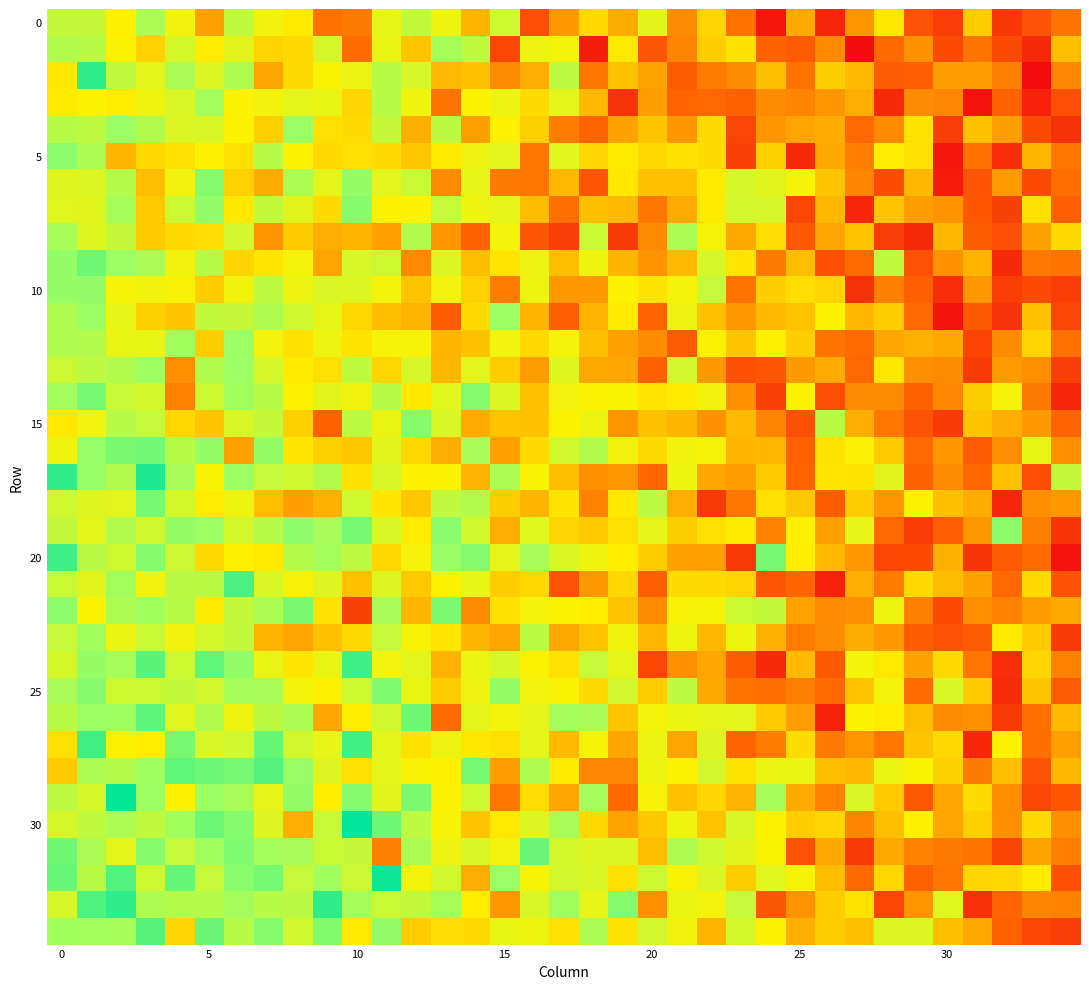

How many categories are shown in the chart?

35